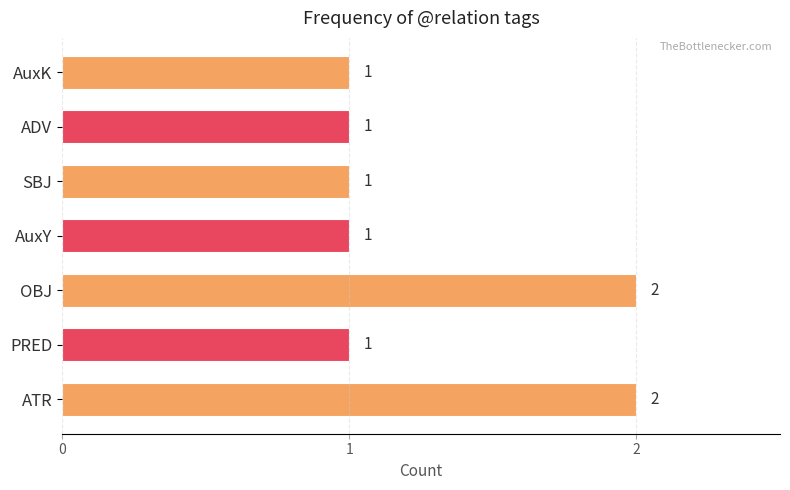

What is the average value?

1